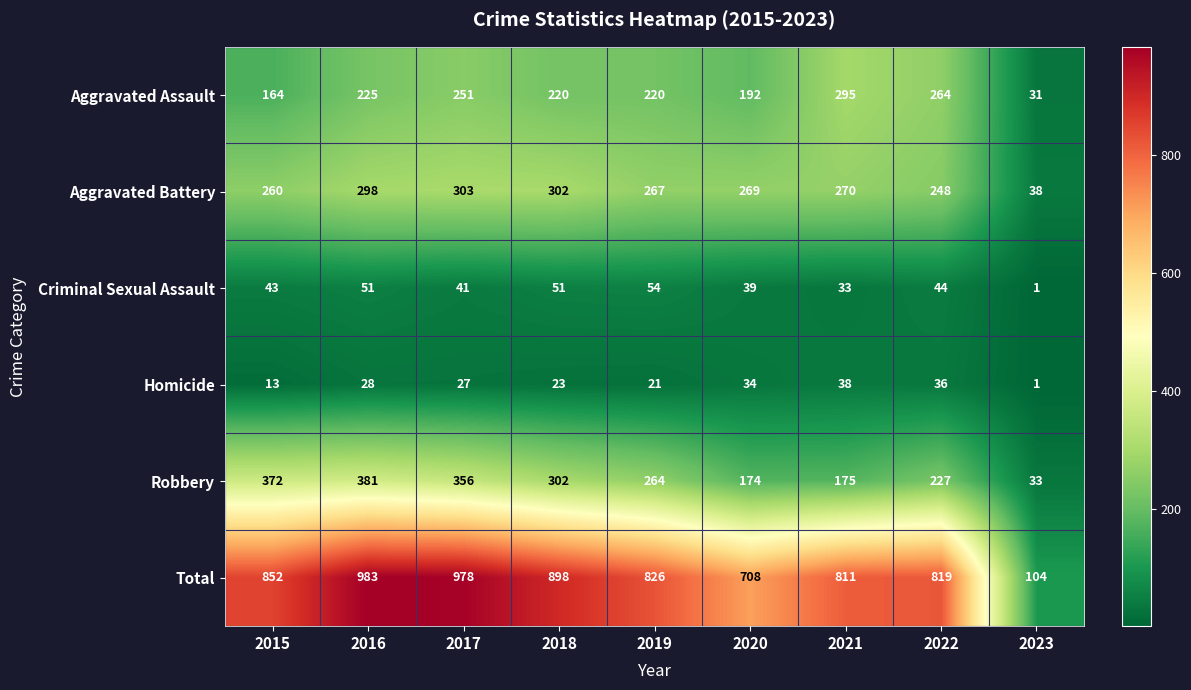

What is the sum of all Total values?

6979